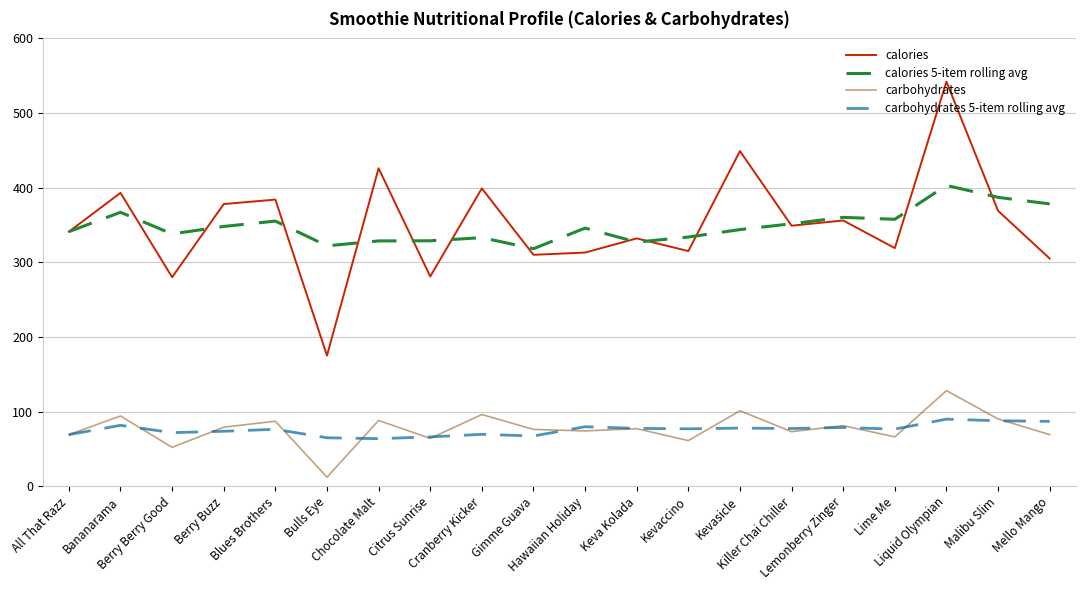

How many values in the calories 5-item rolling avg series exceed 345?

10